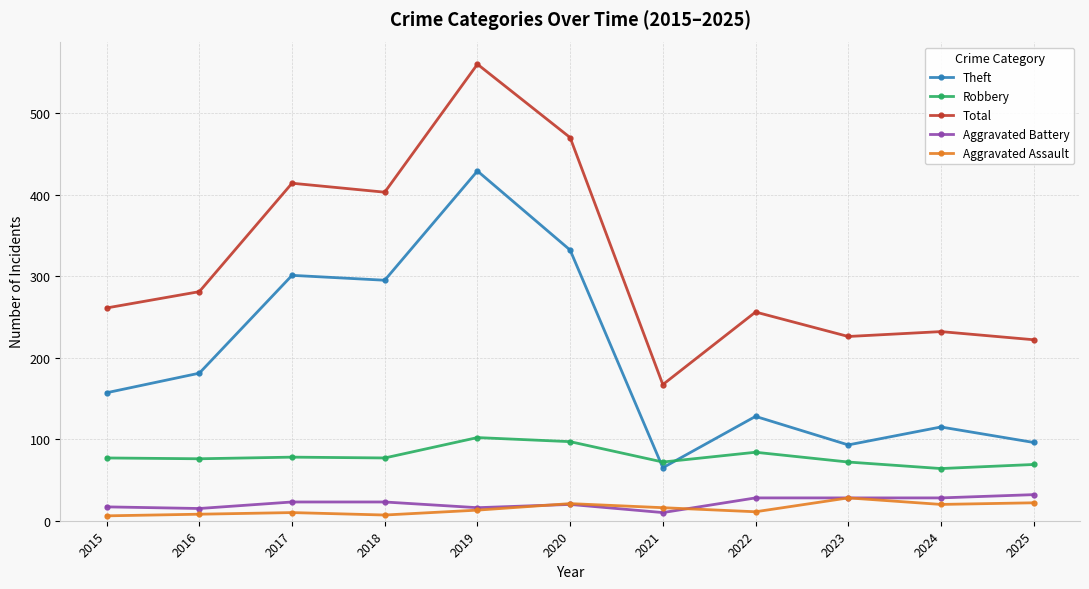

What is the approximate value of Aggravated Battery at 2015?

17